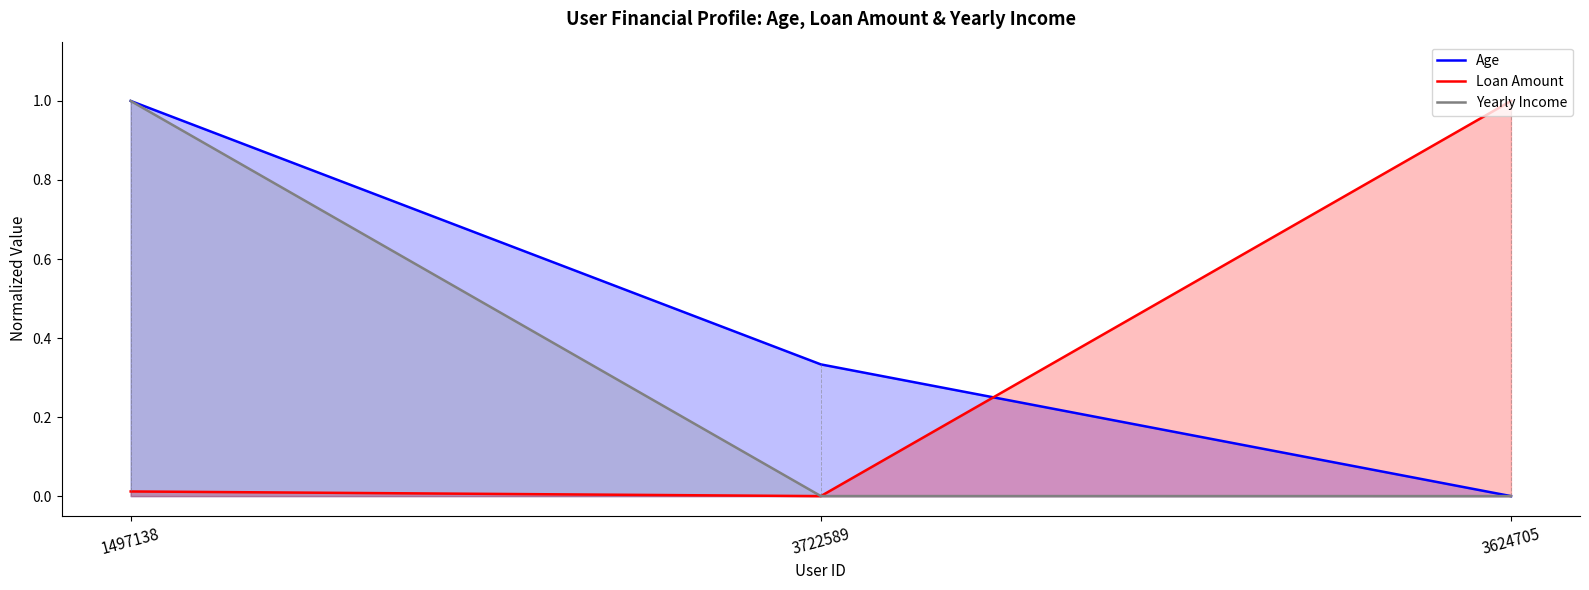

How many lines are shown in the chart?

3